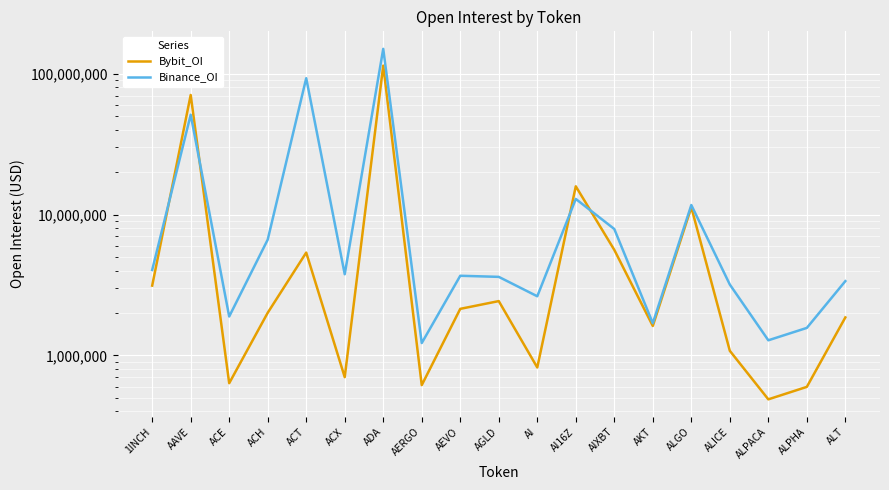

True or false: Binance_OI and Bybit_OI cross at least once.

True